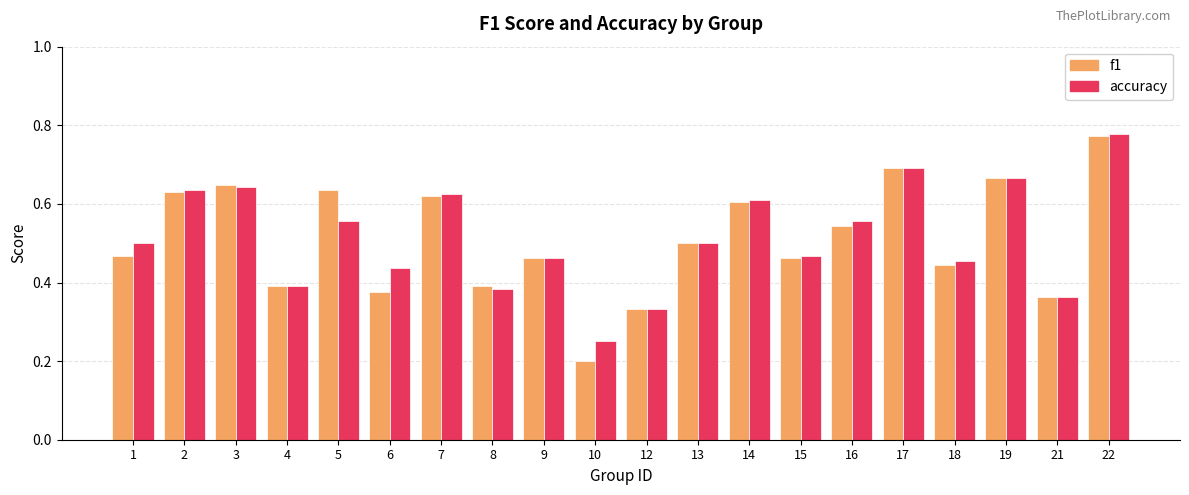

At which category is the sum across all series the highest?

22